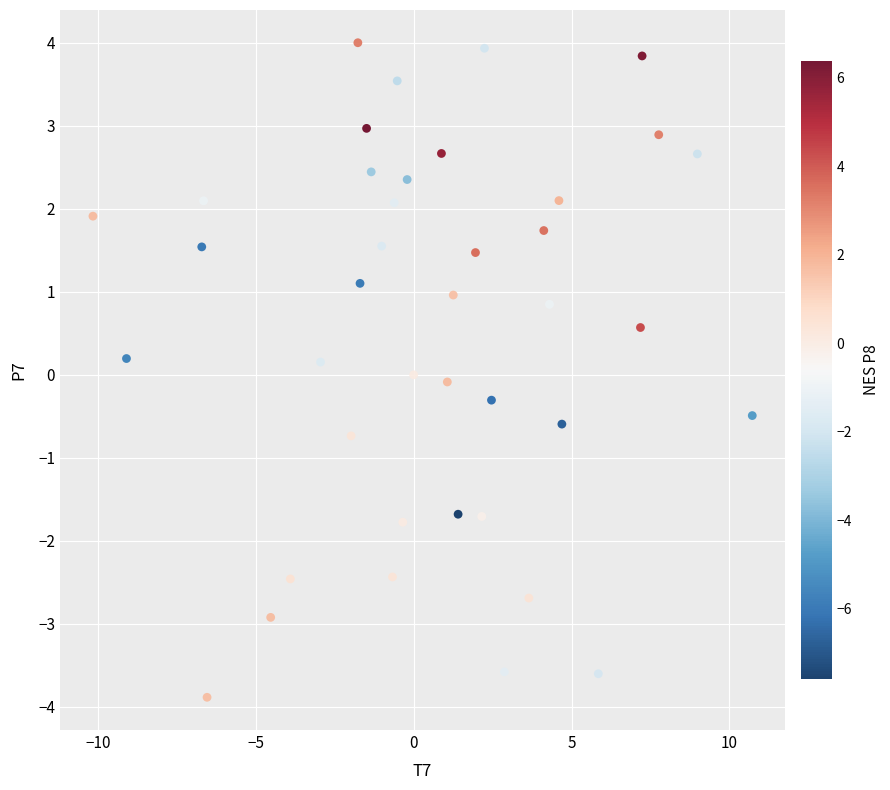

What is the range of Y values (max minus min)?

7.9